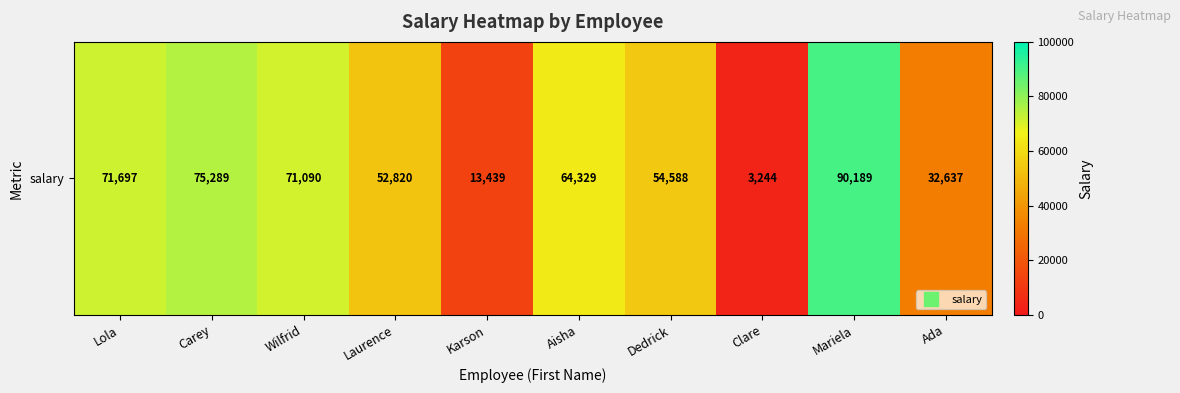

Where does the data first go above 64329?

Lola